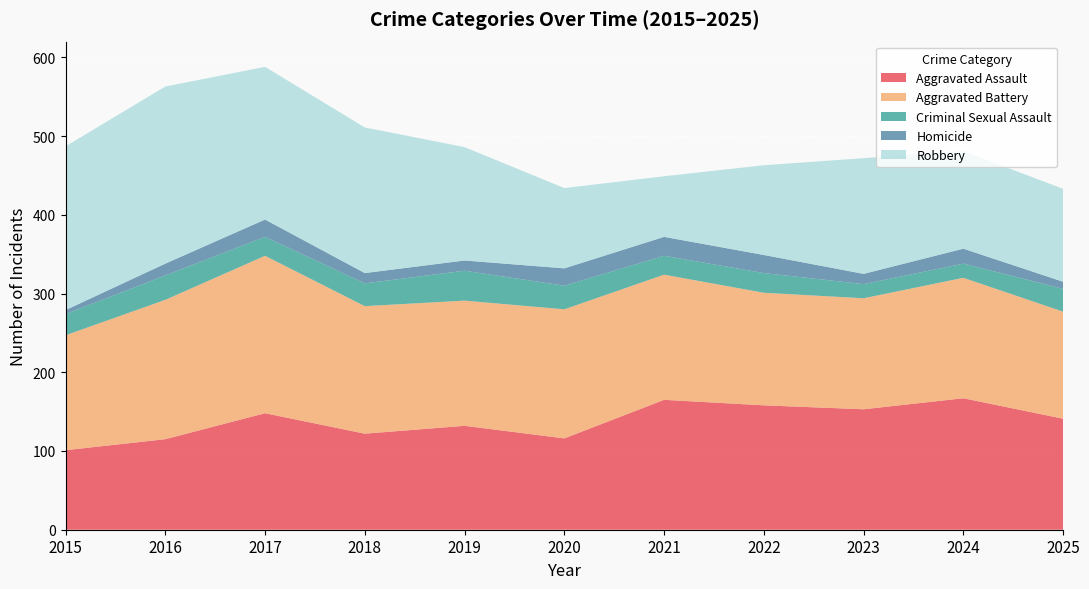

Reading left to right, transcribe all the data shown in this chart.

Aggravated Assault: 2015=101	2016=115	2017=148	2018=122	2019=132	2020=116	2021=165	2022=158	2023=153	2024=167	2025=141
Aggravated Battery: 2015=146	2016=177	2017=200	2018=162	2019=159	2020=164	2021=159	2022=143	2023=141	2024=153	2025=136
Criminal Sexual Assault: 2015=27	2016=31	2017=24	2018=29	2019=38	2020=30	2021=24	2022=25	2023=18	2024=18	2025=29
Homicide: 2015=5	2016=15	2017=22	2018=13	2019=13	2020=22	2021=24	2022=23	2023=13	2024=19	2025=9
Robbery: 2015=208	2016=225	2017=194	2018=185	2019=144	2020=102	2021=77	2022=114	2023=147	2024=124	2025=118